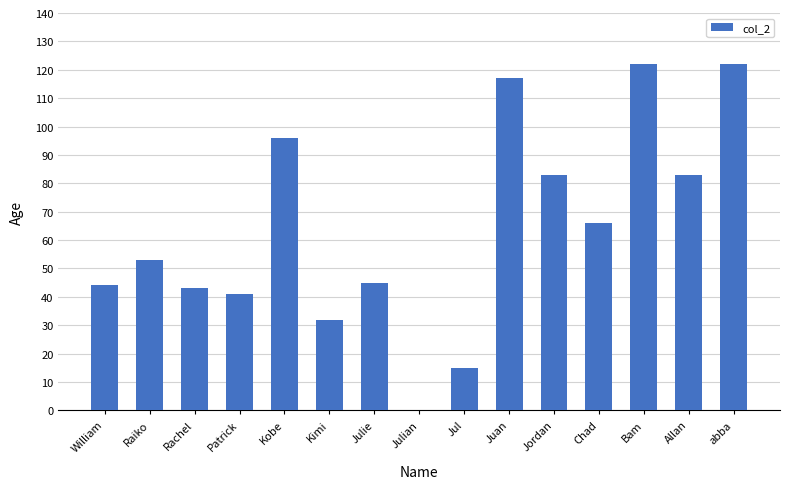

Approximately how many times larger is the value at Raiko compared to Allan?

0.6